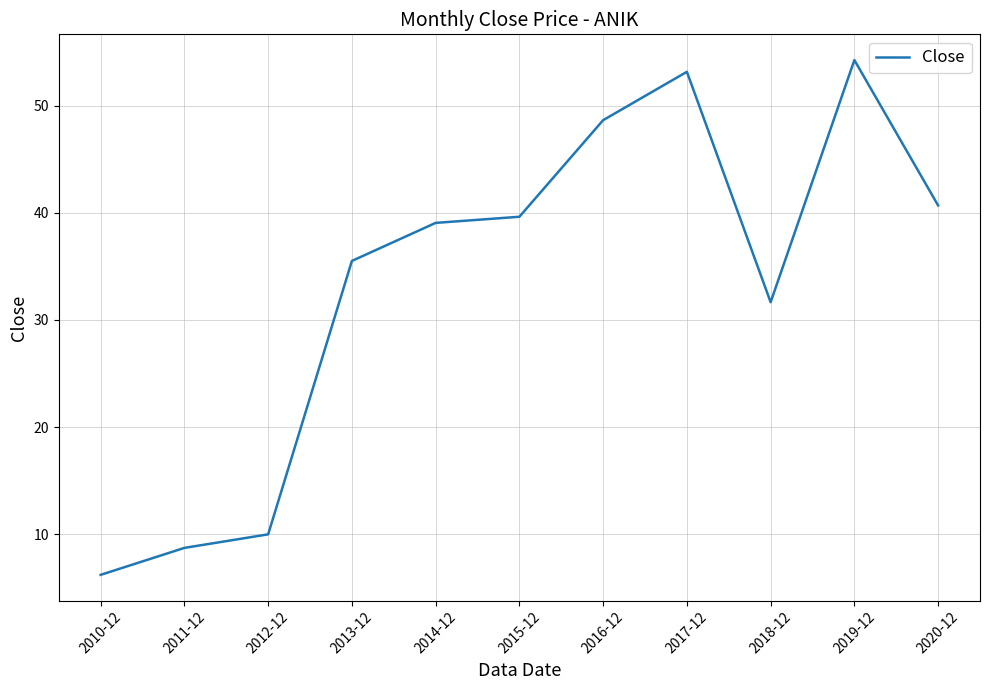

What is the difference between the maximum and second lowest values?

45.5